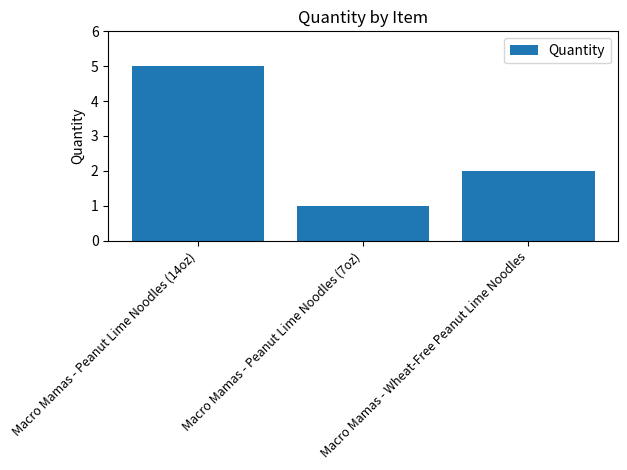

What is the difference between the maximum and minimum values?

4